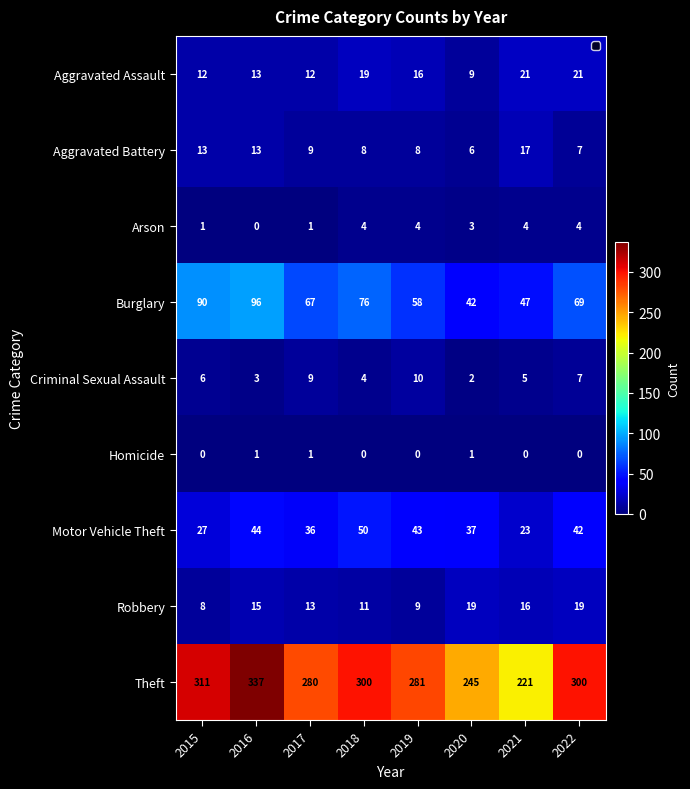

At 2020, list the series in order from largest to smallest.

Theft, Burglary, Motor Vehicle Theft, Robbery, Aggravated Assault, Aggravated Battery, Arson, Criminal Sexual Assault, Homicide